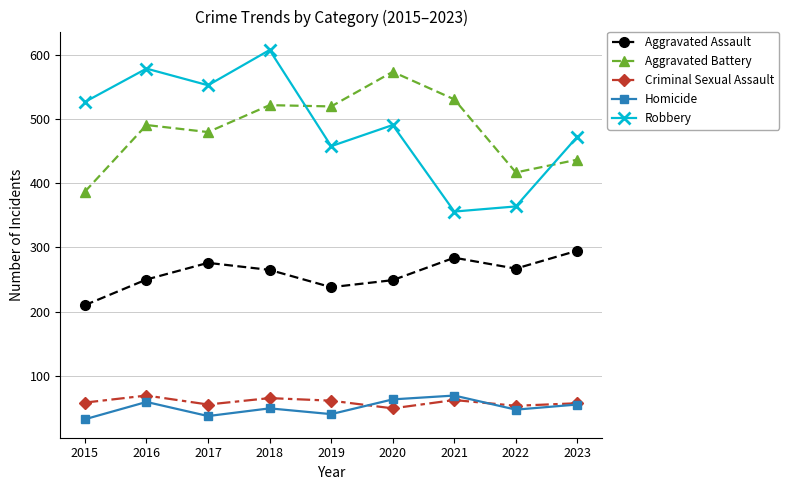

True or false: Aggravated Battery has a value of 574 at 2020.

True